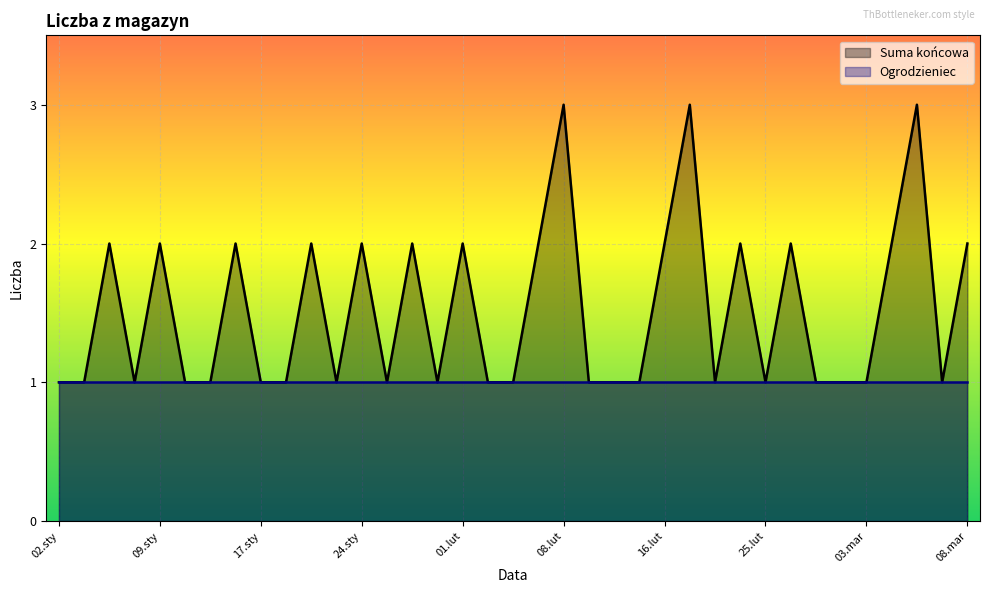

The value at 03.mar is 0. True or false?

False